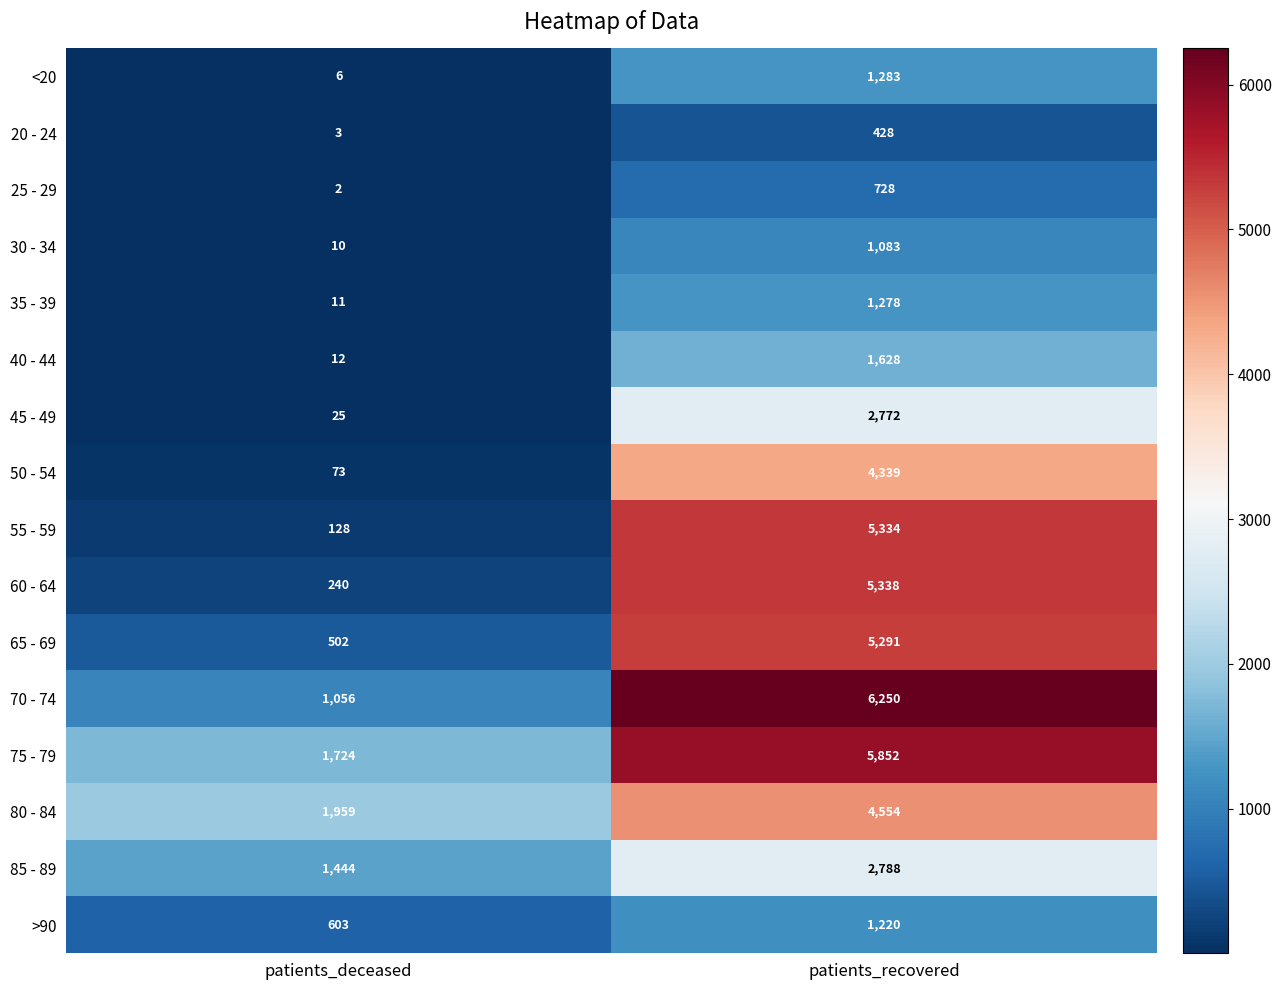

How many categories are shown in the chart?

2